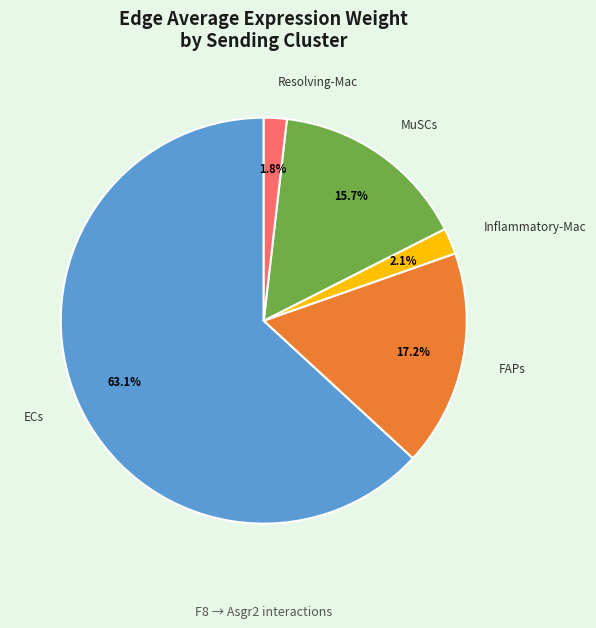

Is there a majority slice in this chart?

Yes